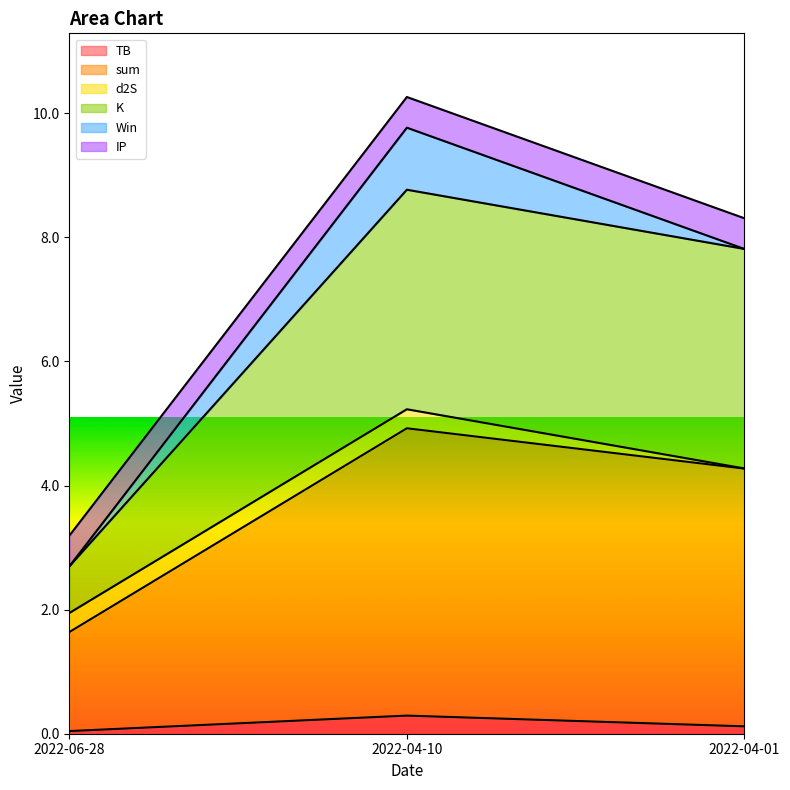

How many lines are shown in the chart?

6